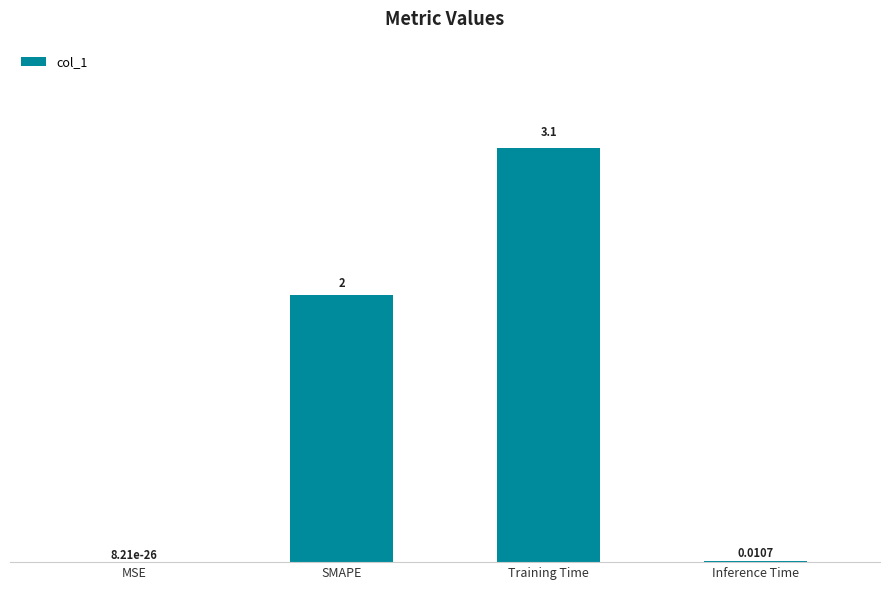

Which has a higher value, MSE or SMAPE?

SMAPE